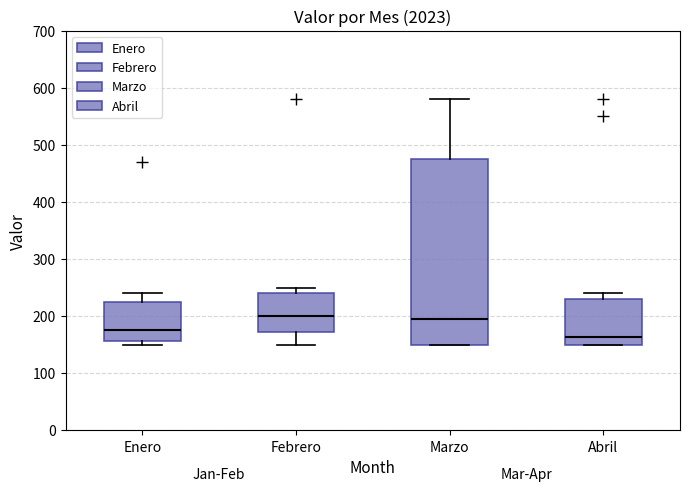

Reading left to right, transcribe this box plot: for each box, give where its median line is, the range the box spans, and where its two whiskers end, as read against the y-axis. The values are not printed on the chart, so give them approximately, as read against the axis.

Enero: median 180, box 160 to 220, whiskers 150 to 240
Febrero: median 200, box 170 to 240, whiskers 150 to 250
Marzo: median 200, box 150 to 480, whiskers 150 to 580
Abril: median 160, box 150 to 230, whiskers 150 to 240